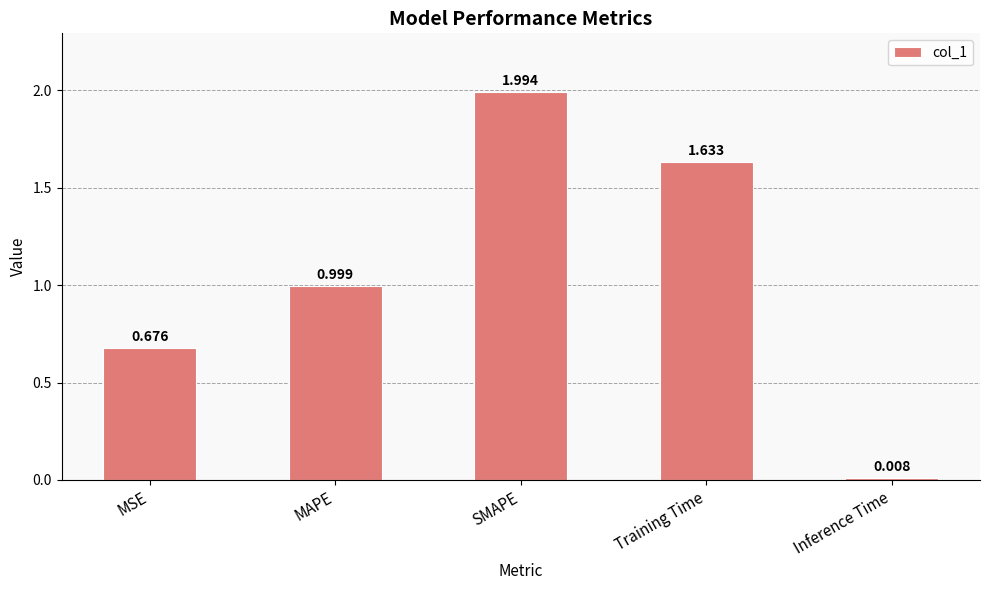

What is the label of the 1st bar from the left?

MSE